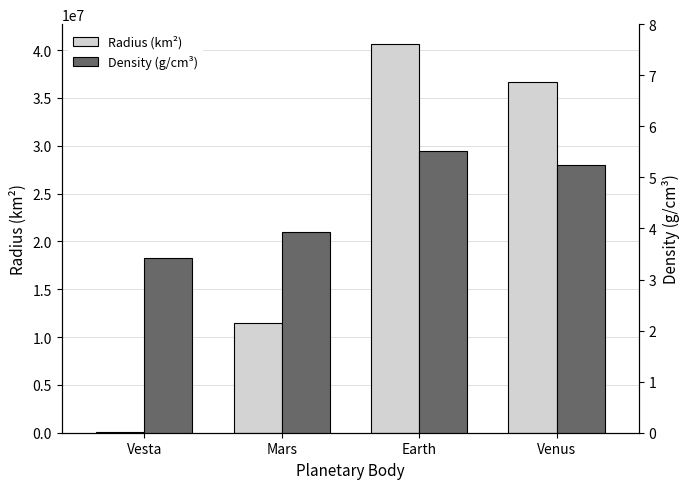

What is the average value of the Density (g/cm³) series?

4.5